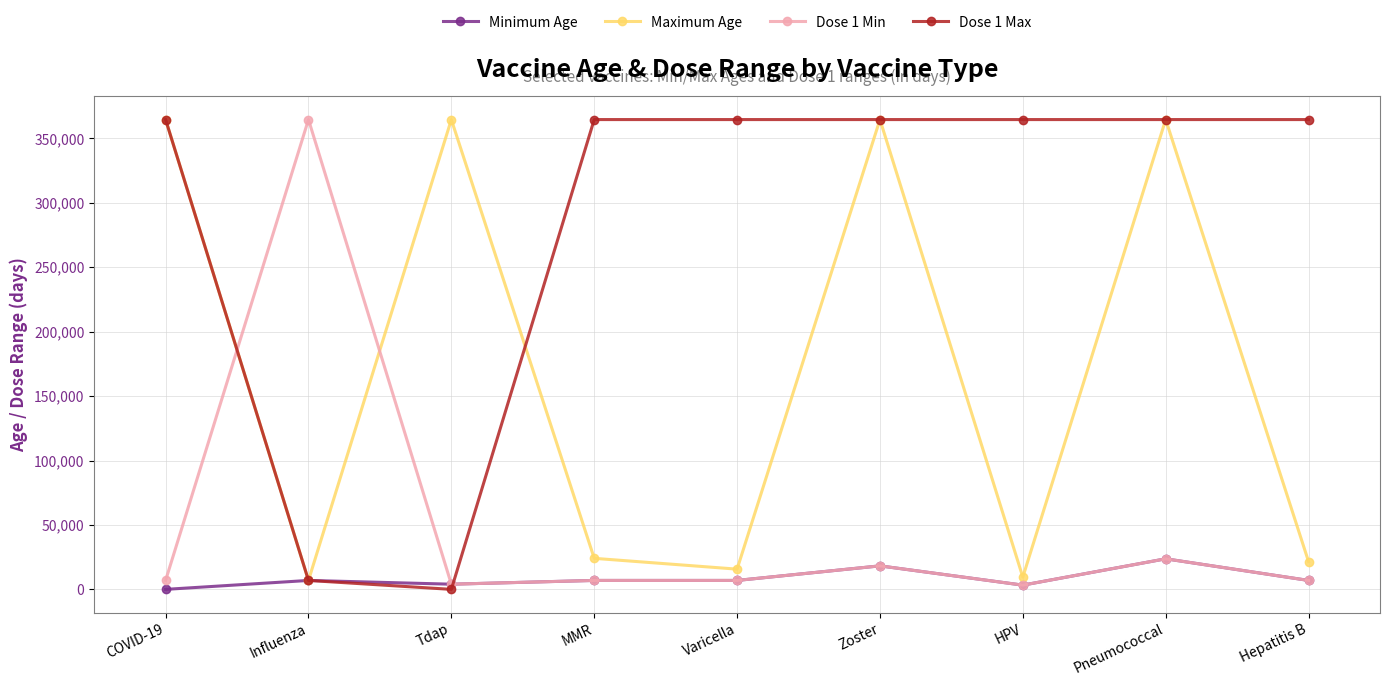

What is the approximate value of Minimum Age at Zoster?

18250